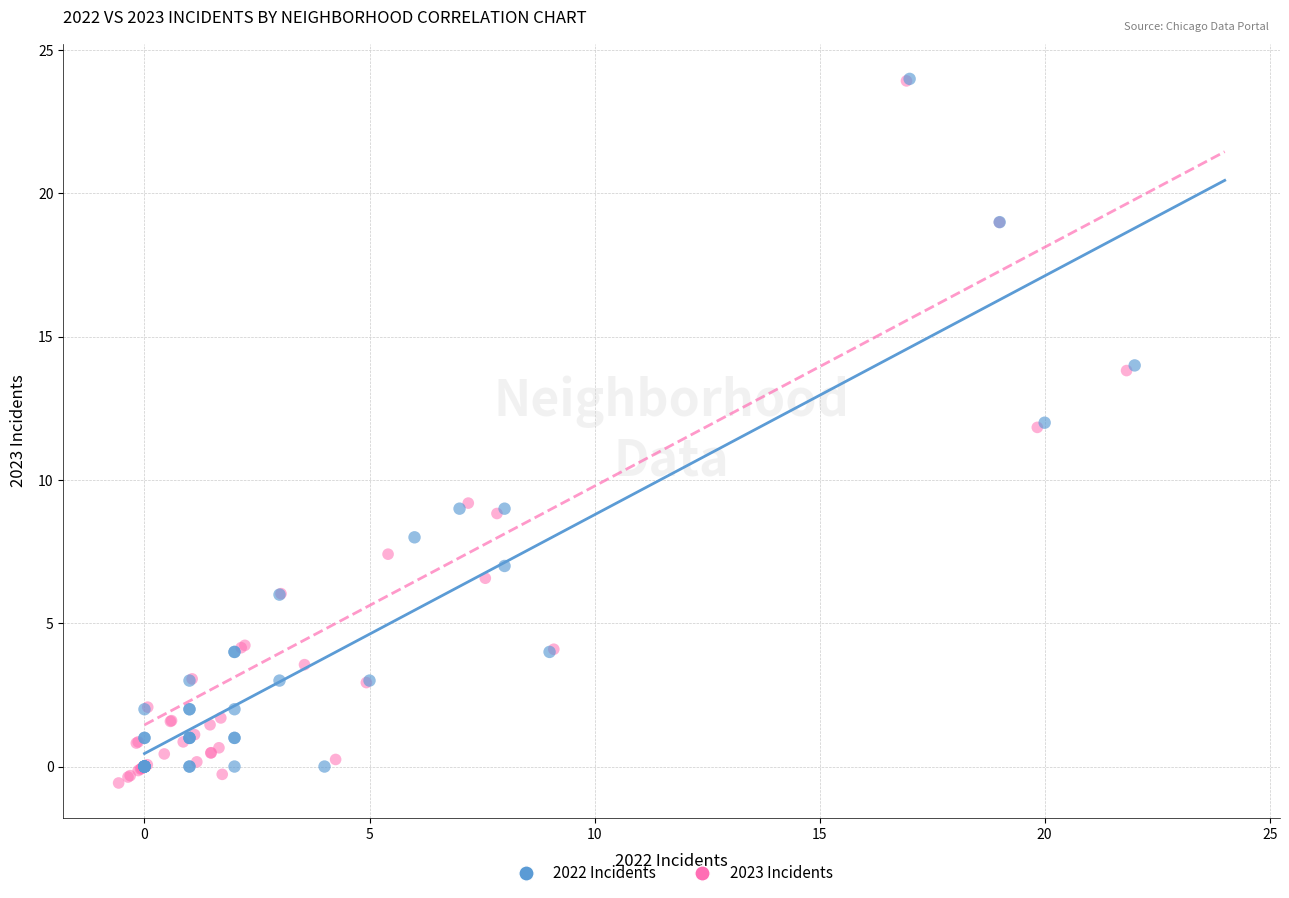

Which series has the largest Y range (max minus min)?

2023 Incidents